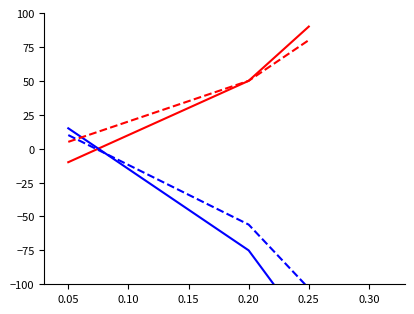

What is the highest value of the 手机号_D series?

10